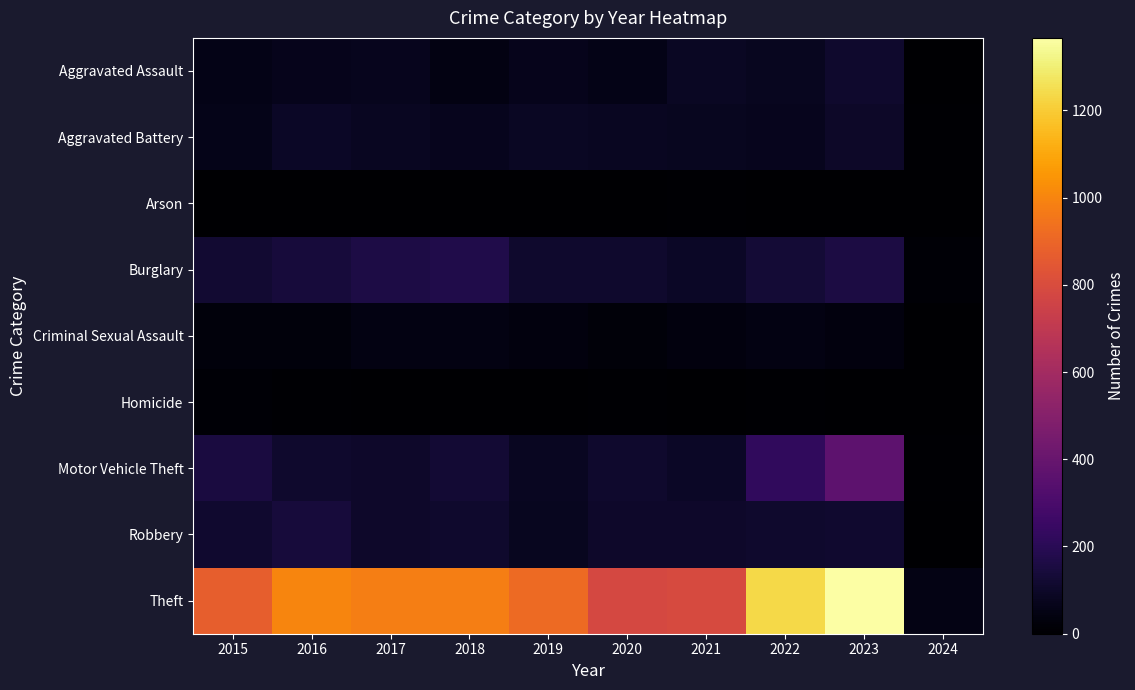

What is the total value across all series at 2024?

92